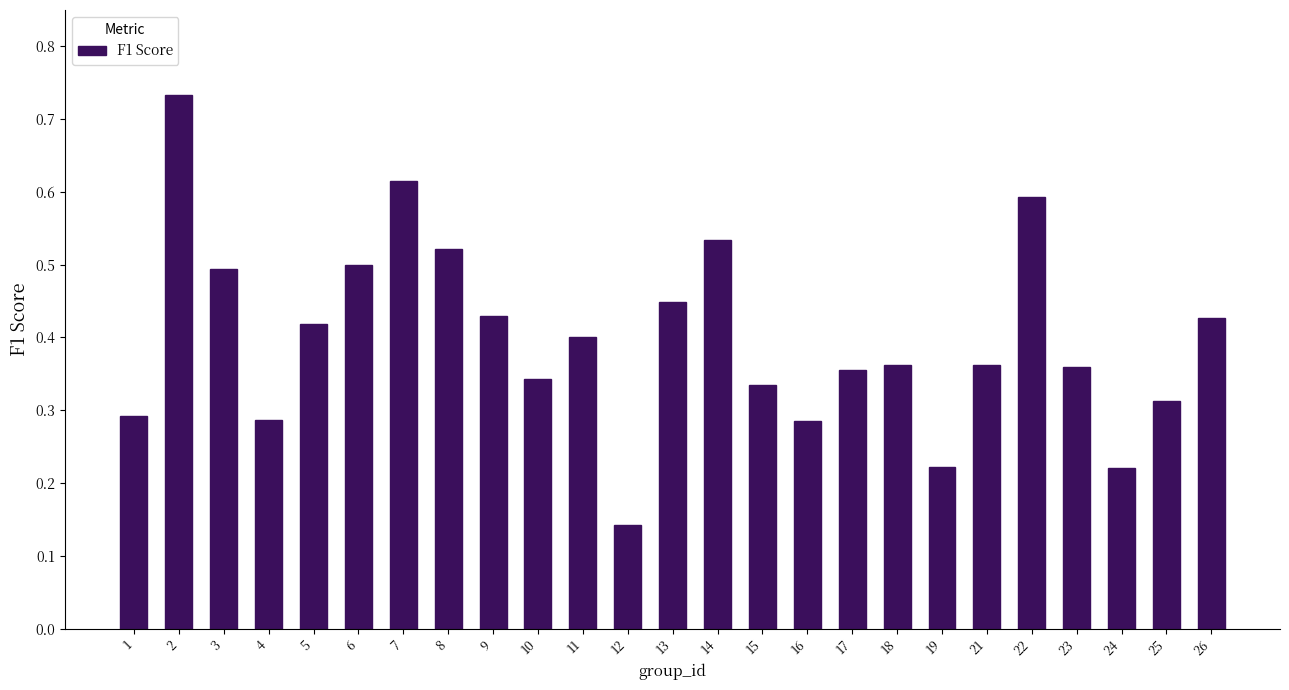

What is the sum of all values?

10.0